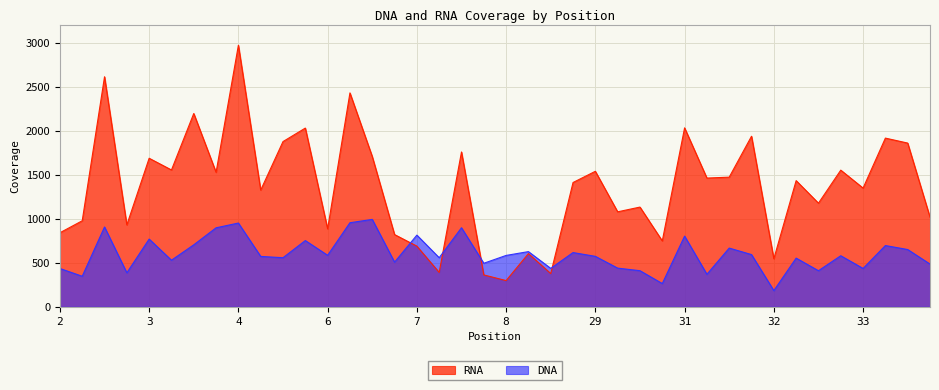

At which category is the sum across all series the highest?

4